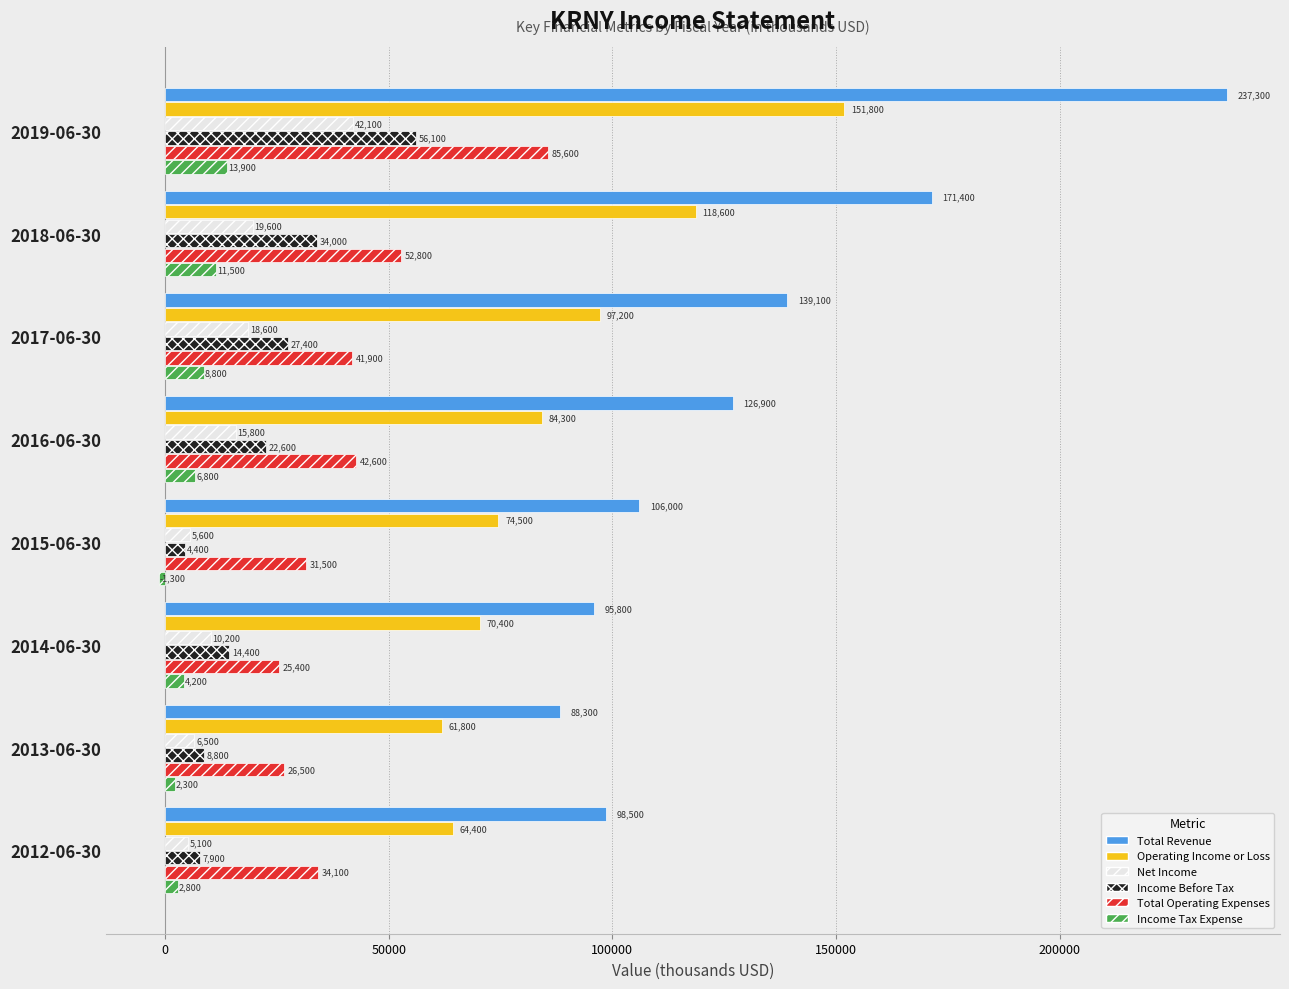

The Operating Income or Loss series shows 84300 at 2016-06-30. True or false?

True